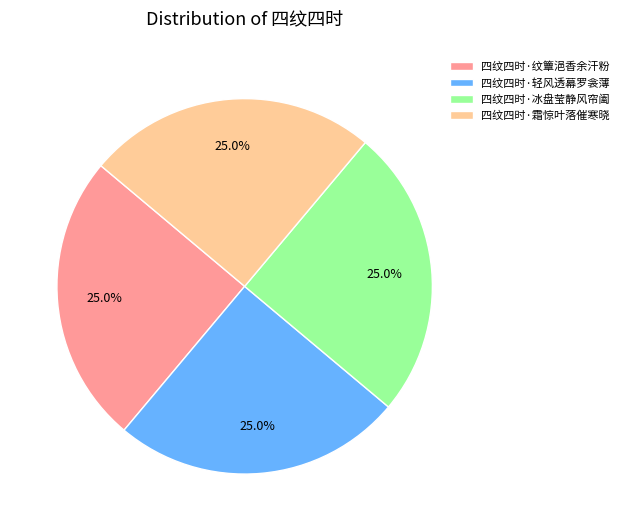

How much of the chart is everything except 四纹四时·纹簟浥香余汗粉?

75.0%